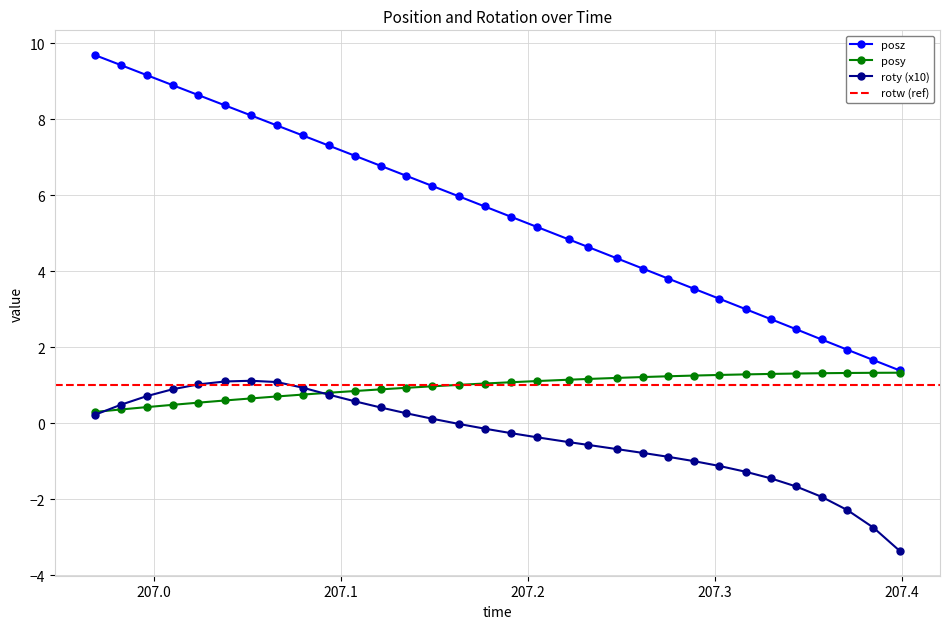

True or false: posz and roty (x10) cross at least once.

False